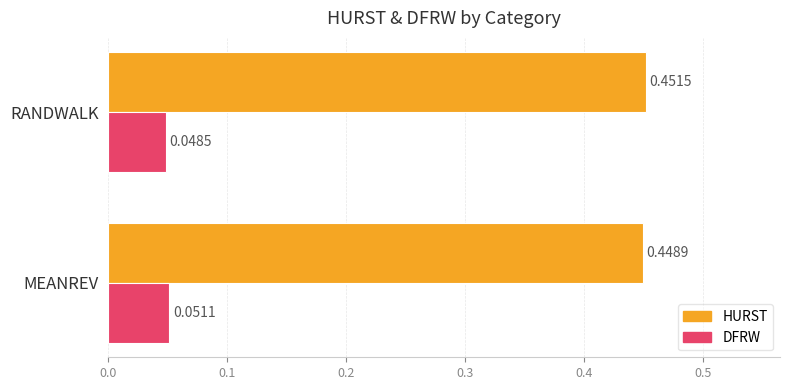

What is the sum of all HURST values?

0.9